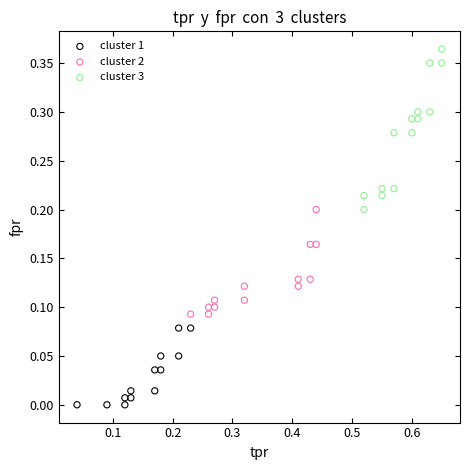

Which series contains the highest Y value?

cluster 3